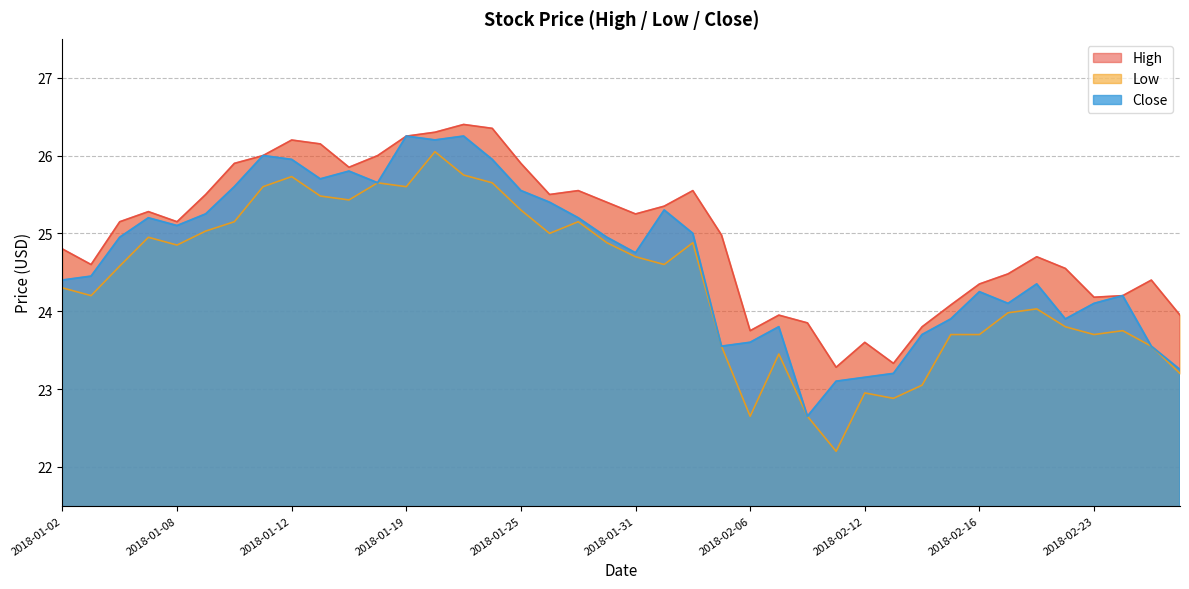

At which category does the chart reach its minimum across all series?

2018-02-09